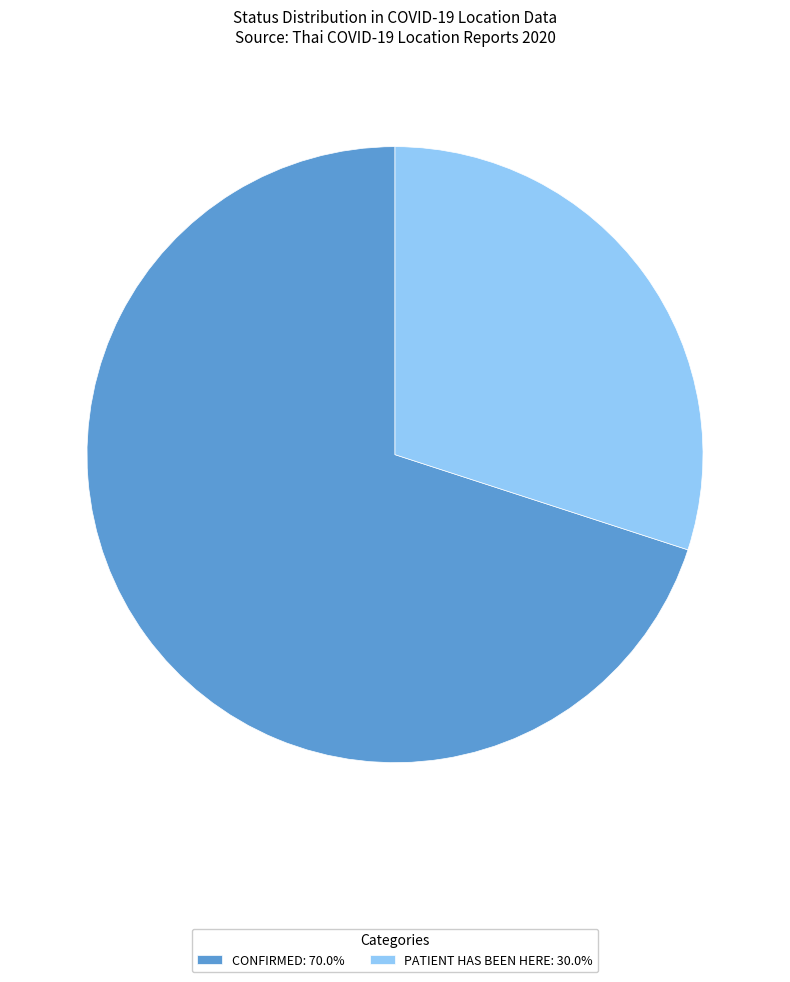

How many segments does this pie chart have?

2